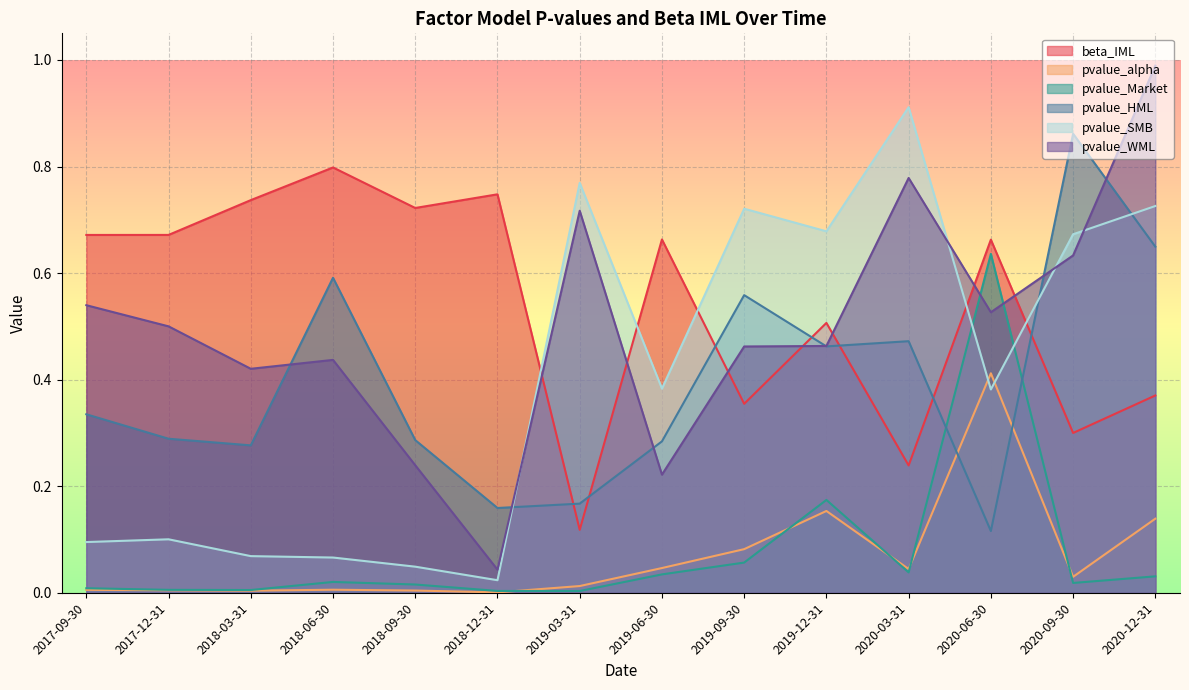

Is it true that pvalue_Market equals 0.0 at 2019-06-30?

True